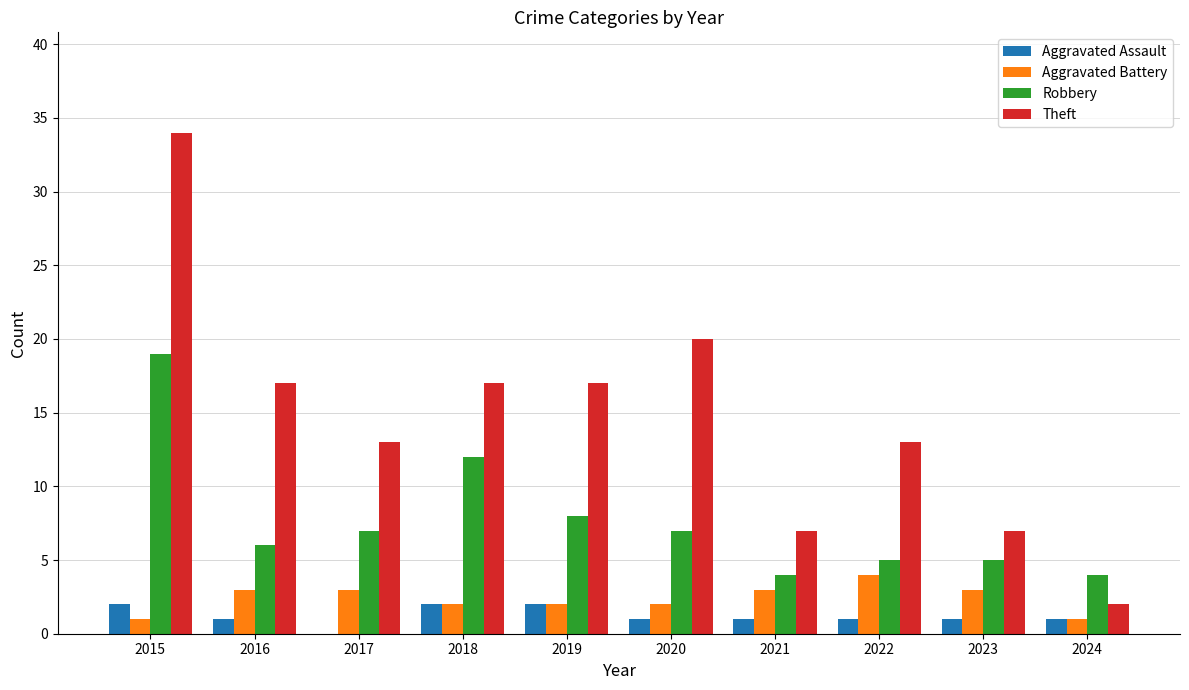

The Theft series shows 7 at 2023. True or false?

True